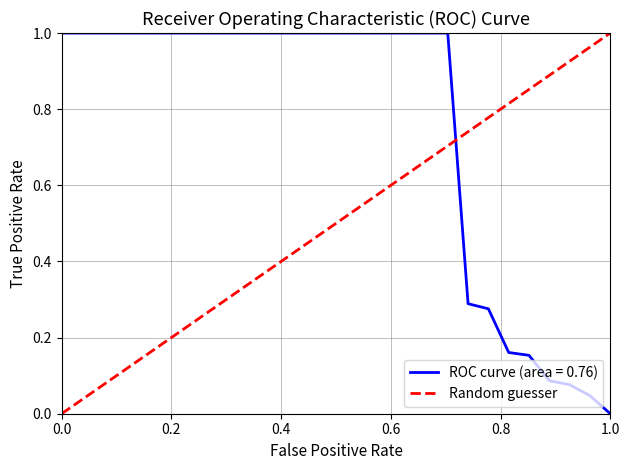

Which category has the lowest value in the ROC curve (area = 0.76) series?

1.0